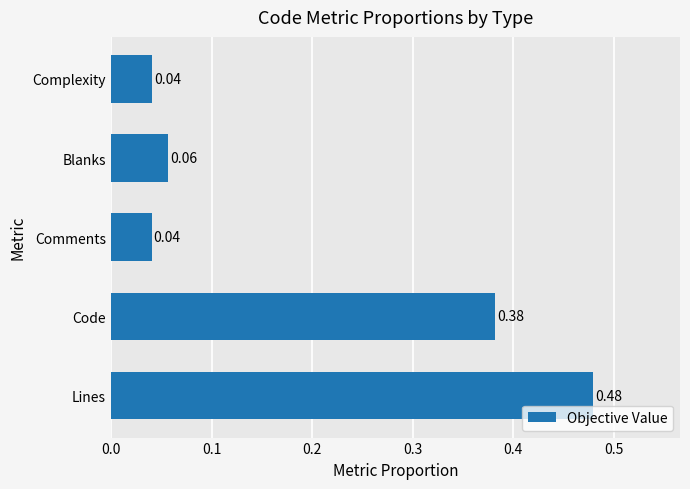

What is the average value?

0.2